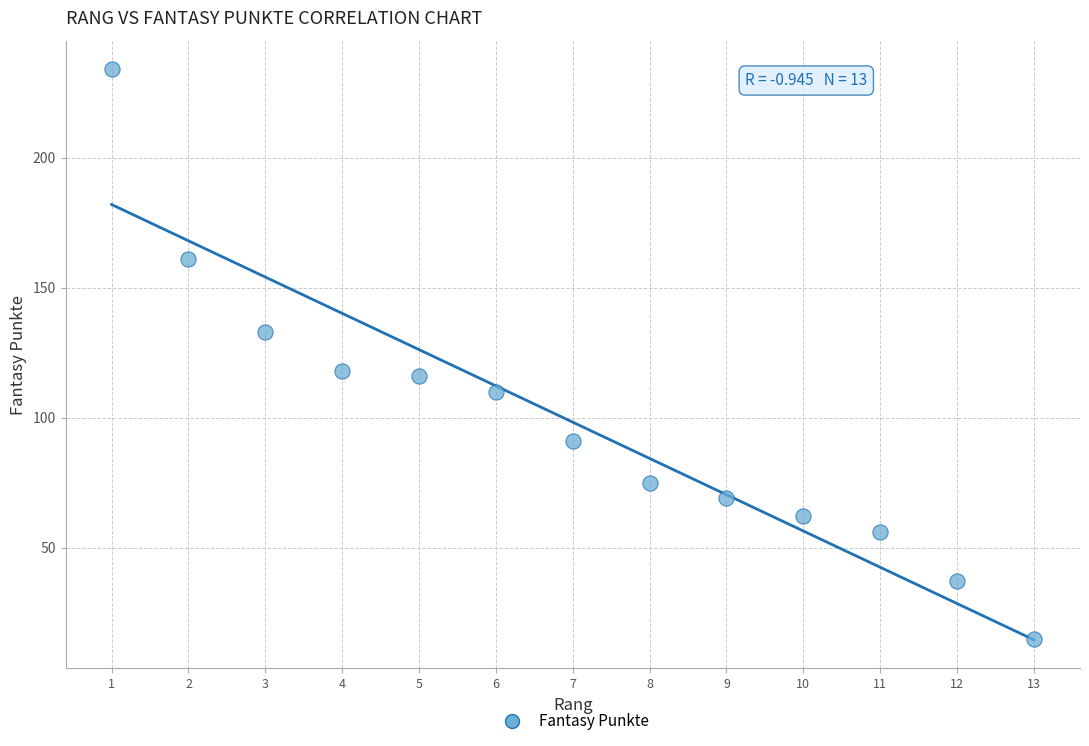

What is the range of X values (max minus min)?

12